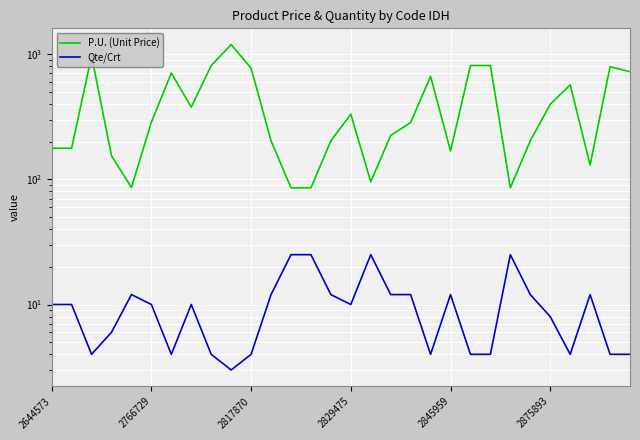

How many interior local peaks does the Qte/Crt series have?

6